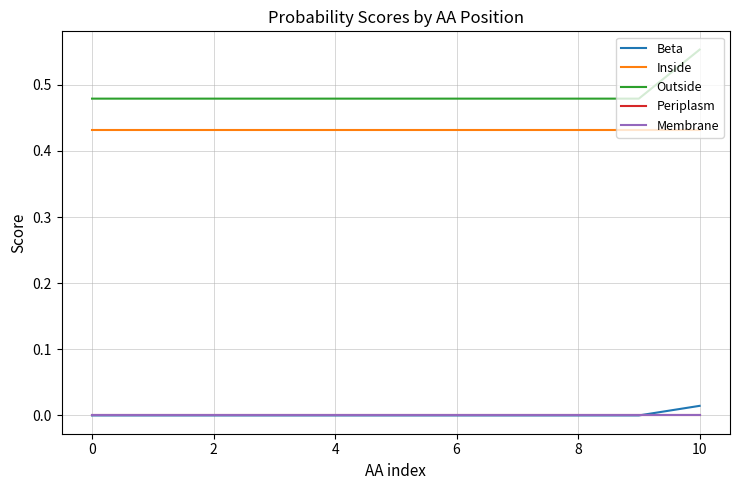

What is the value of the Inside point at the 5th from the left?

0.4